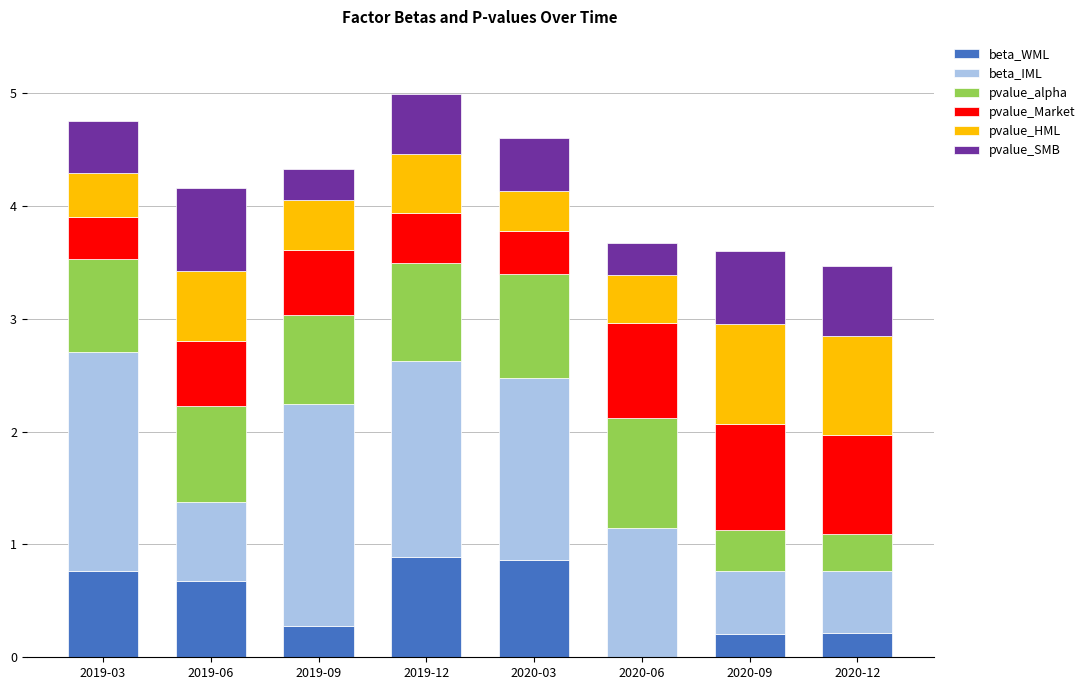

What is the total value across all series at 2020-09?

3.6